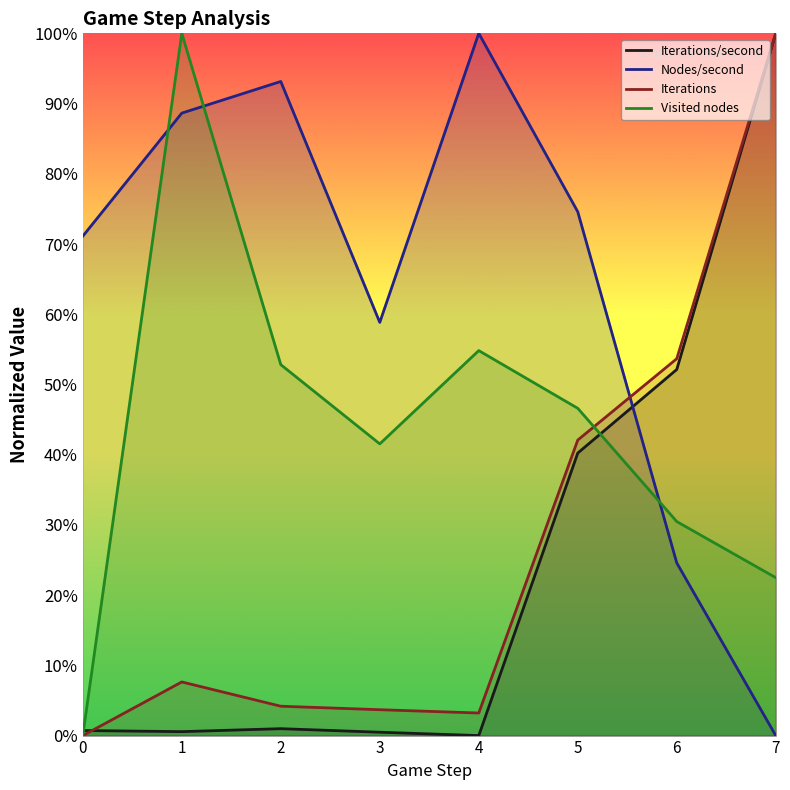

How many lines are shown in the chart?

4